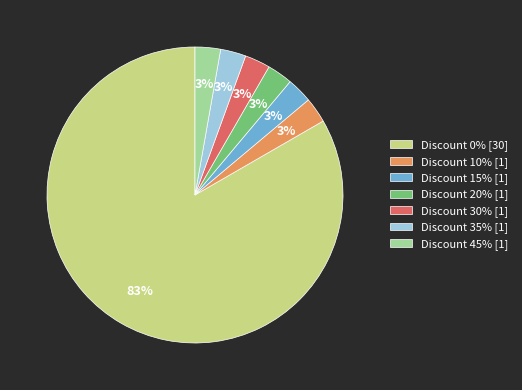

What is the majority slice?

Discount 0%